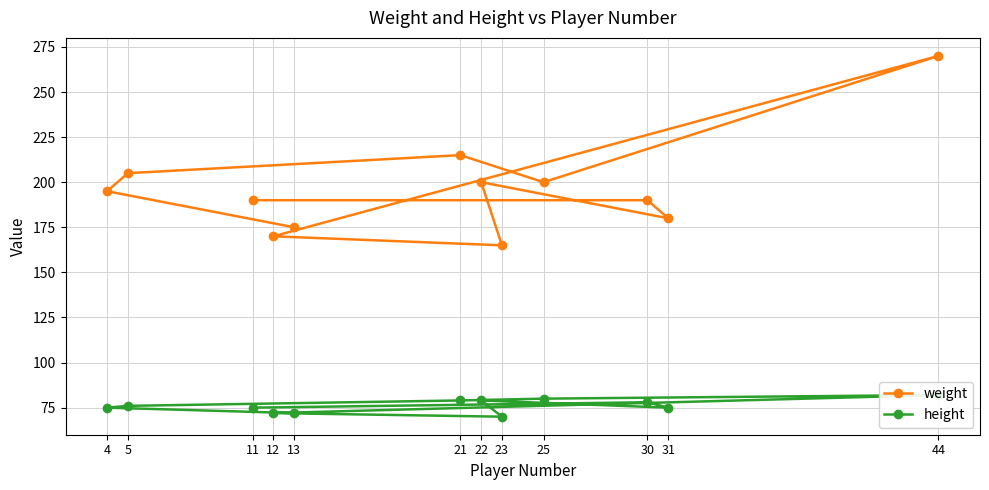

Is it true that height equals 70 at 23?

True